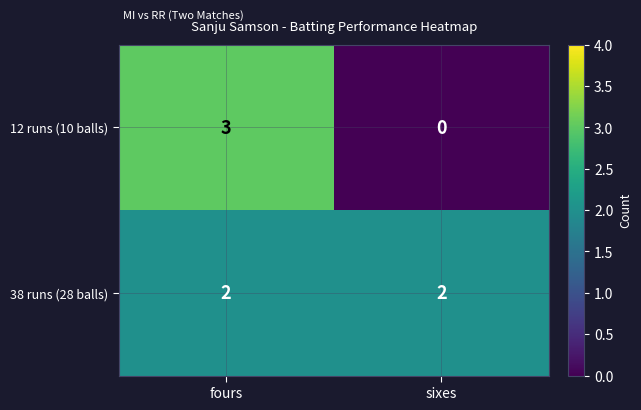

The value of 12 runs (10 balls) at sixes is 0. True or false?

True